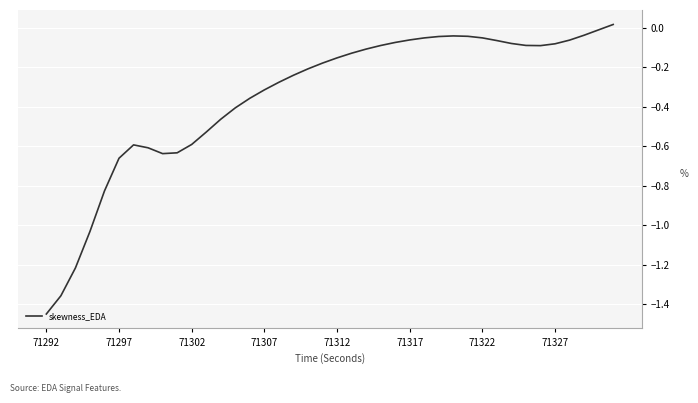

At which category does the chart reach its minimum across all series?

71292